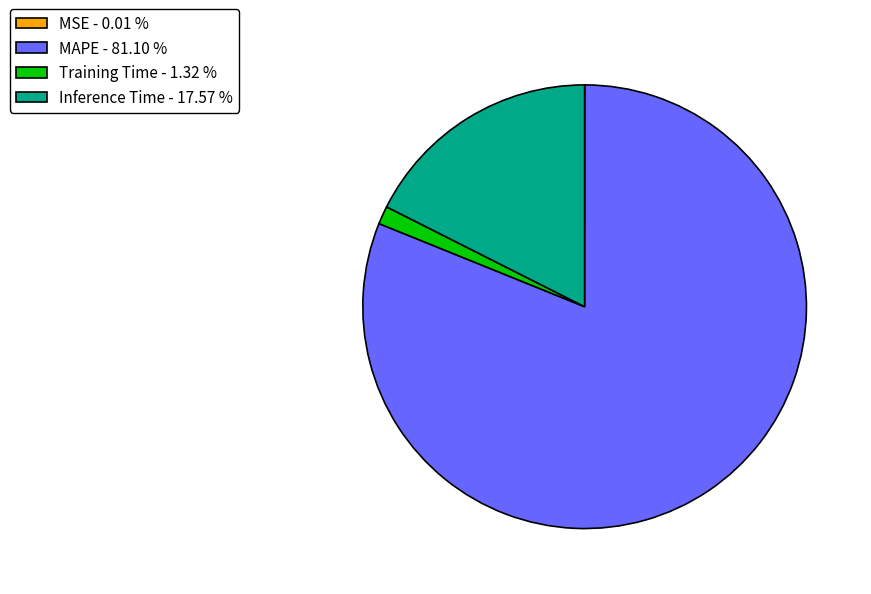

Combined, do MAPE - 81.10 % and Training Time - 1.32 % account for over 50%?

Yes